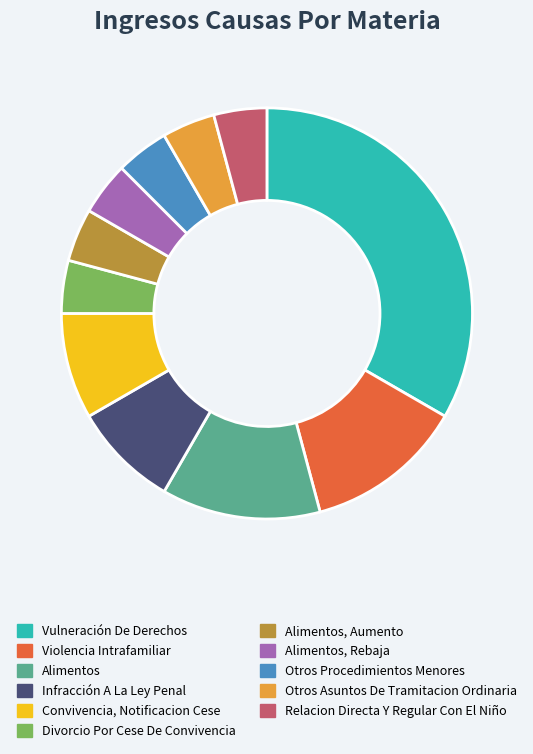

The Alimentos, Rebaja slice represents 14% of the pie. True or false?

False